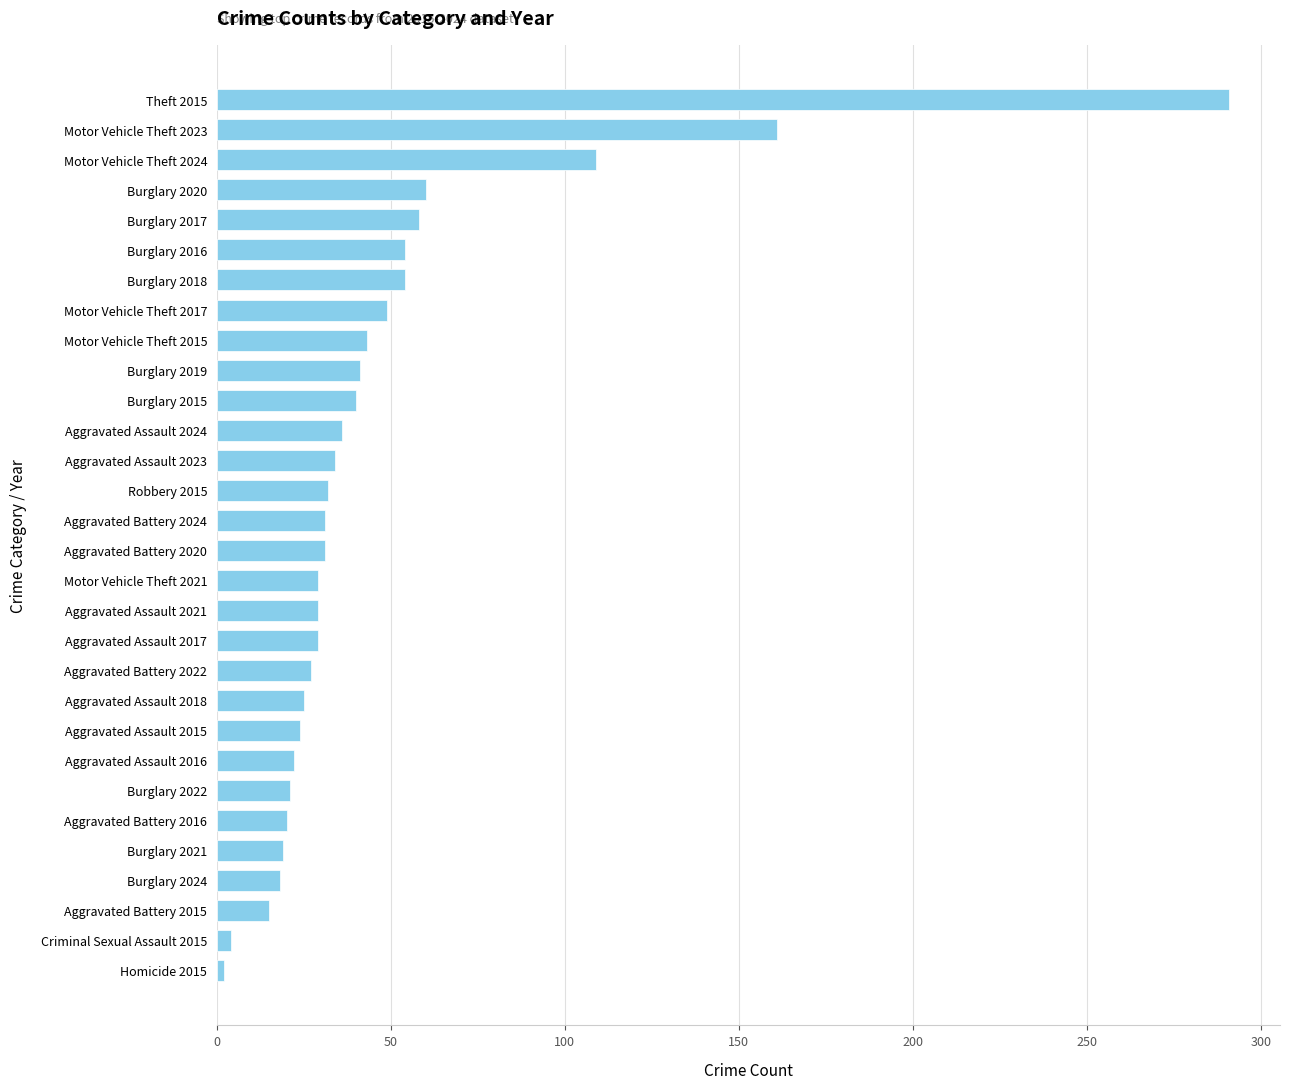

What is the change in value from Burglary 2020 to Theft 2015?

+231